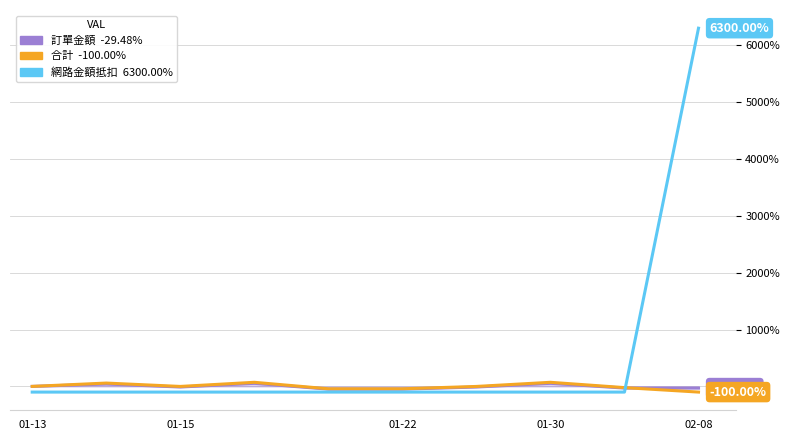

How many lines are shown in the chart?

3